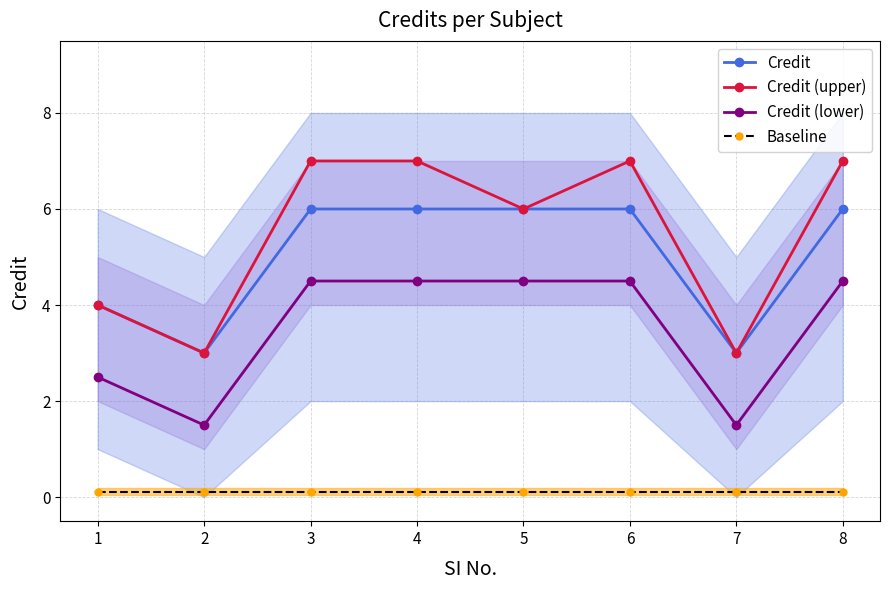

Reading right to left, transcribe all the data shown in this chart.

Credit: 6.0	3.0	6.0	6.0	6.0	6.0	3.0	4.0
Credit (upper): 7.0	3.0	7.0	6.0	7.0	7.0	3.0	4.0
Credit (lower): 4.5	1.5	4.5	4.5	4.5	4.5	1.5	2.5
Baseline: 0.1	0.1	0.1	0.1	0.1	0.1	0.1	0.1